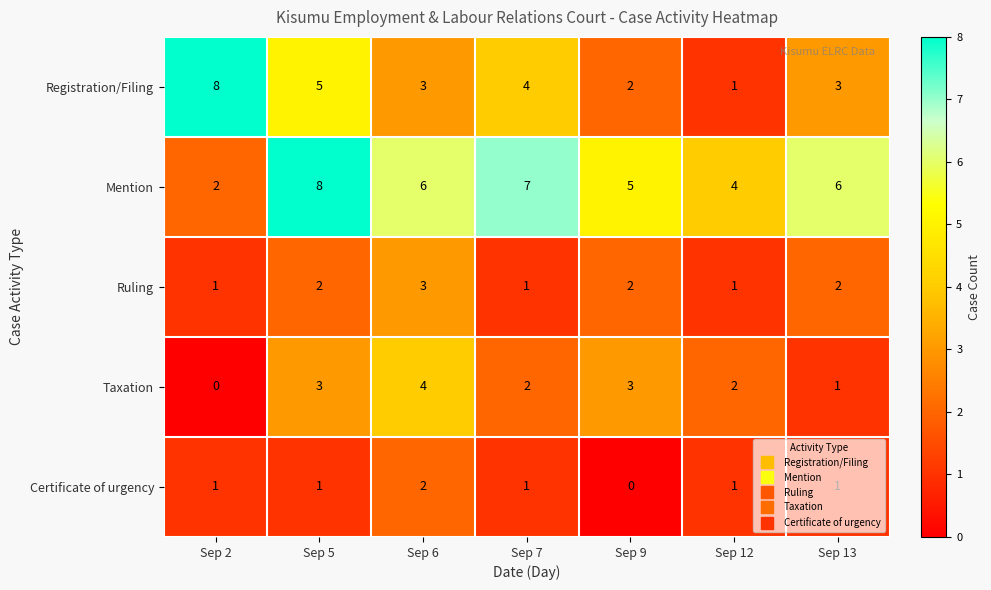

Which category has the highest value in the Mention series?

Sep 5